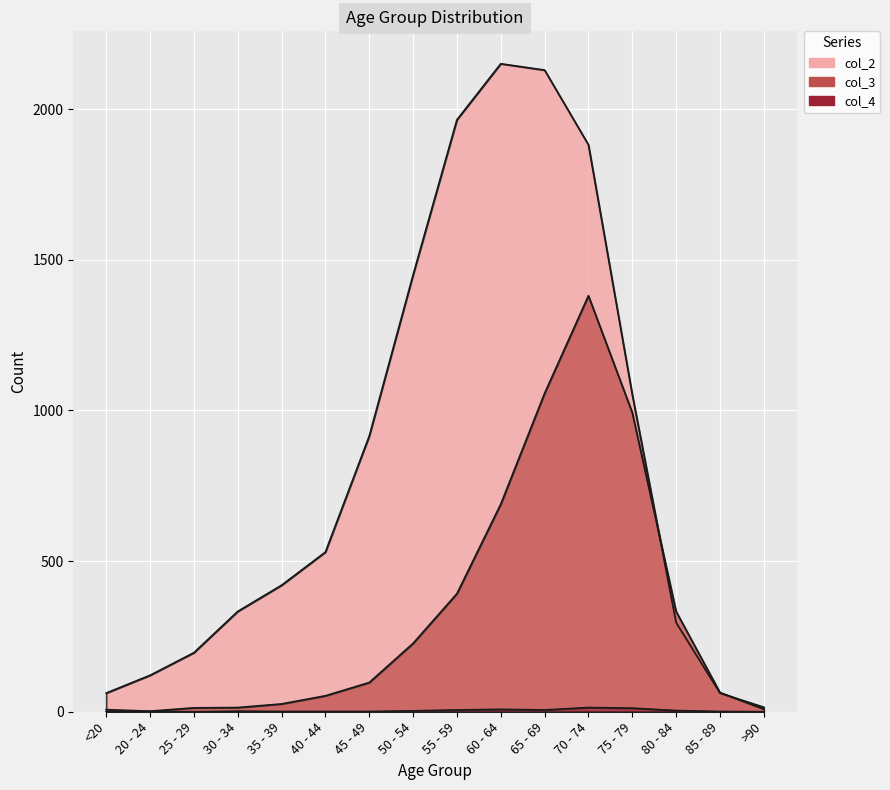

Rank the series by their maximum value, from lowest to highest.

col_4, col_3, col_2